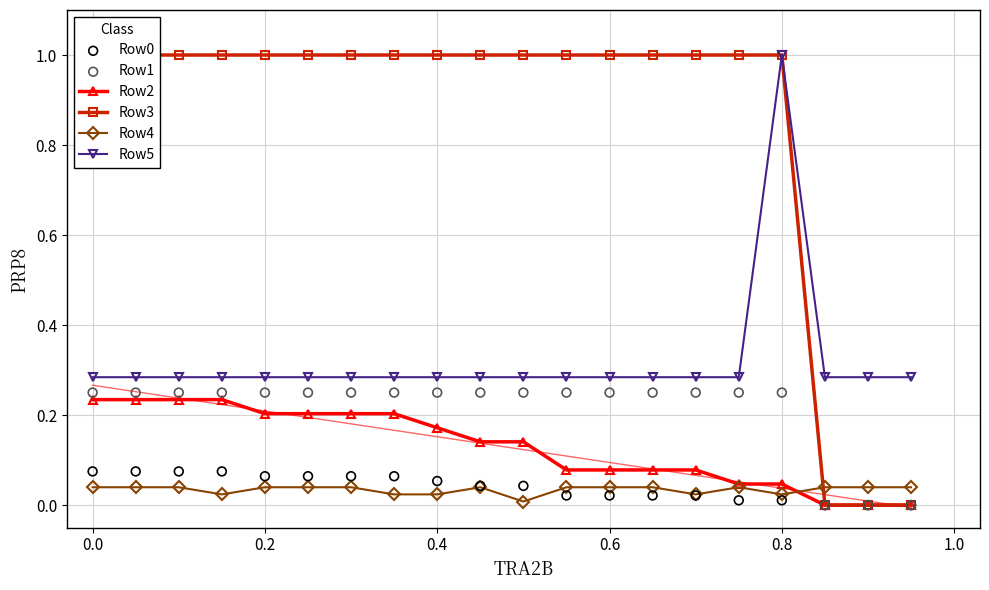

True or false: Row5 and Row4 cross at least once.

False